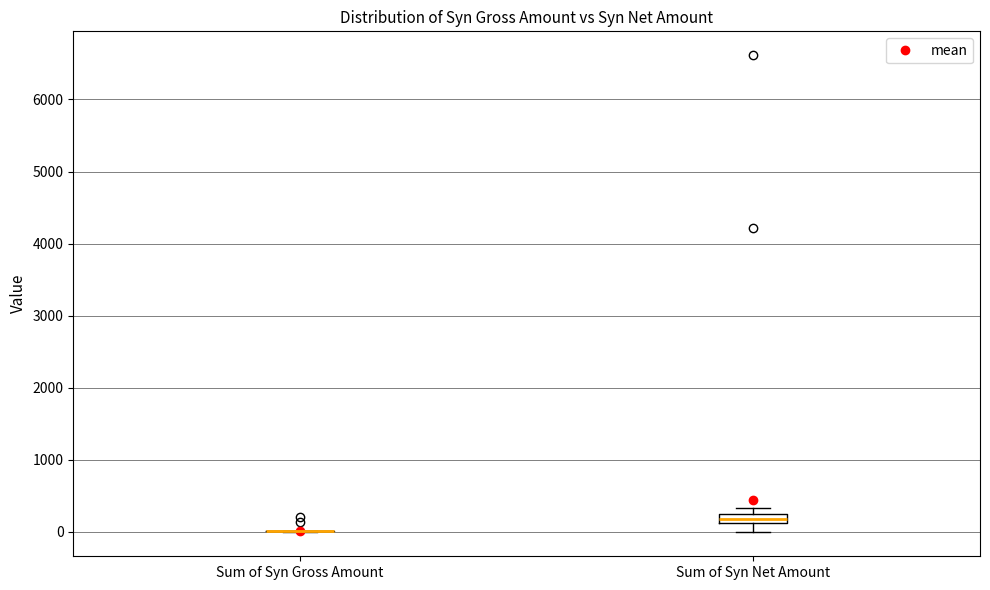

Which box is the tallest, from its lower edge to its upper edge?

Sum of Syn Net Amount